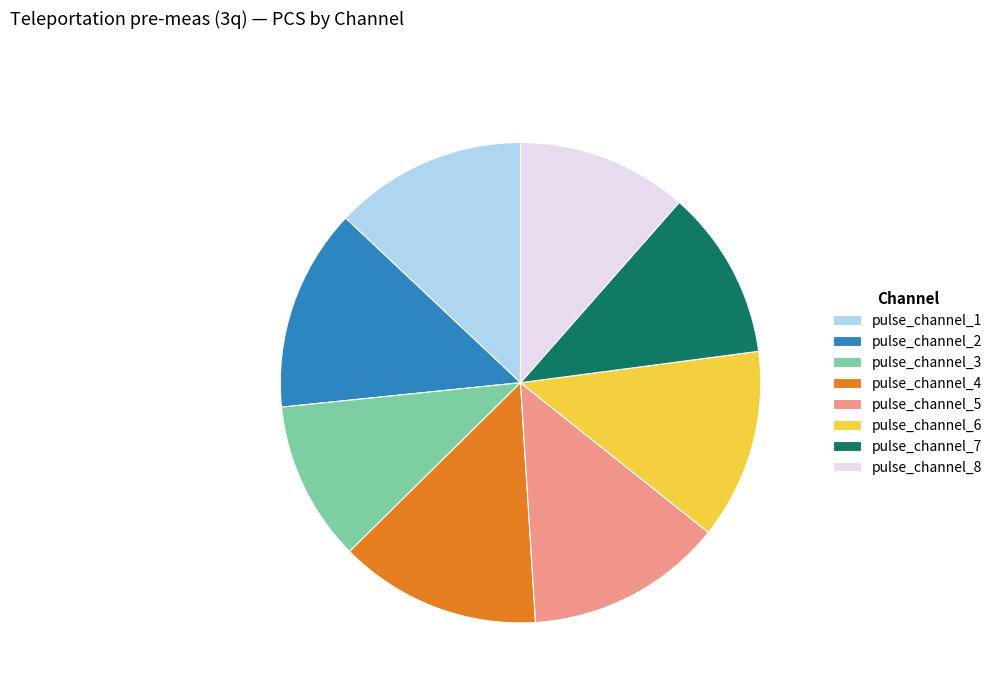

Do pulse_channel_3 and pulse_channel_4 together represent more than half of the pie?

No